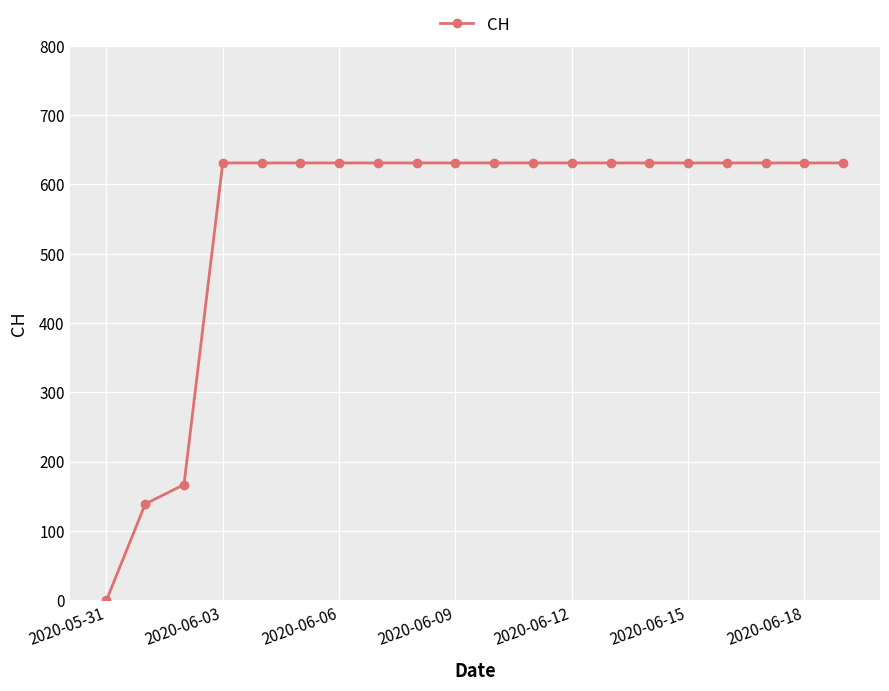

What is the value of the 16th point from the left?

631